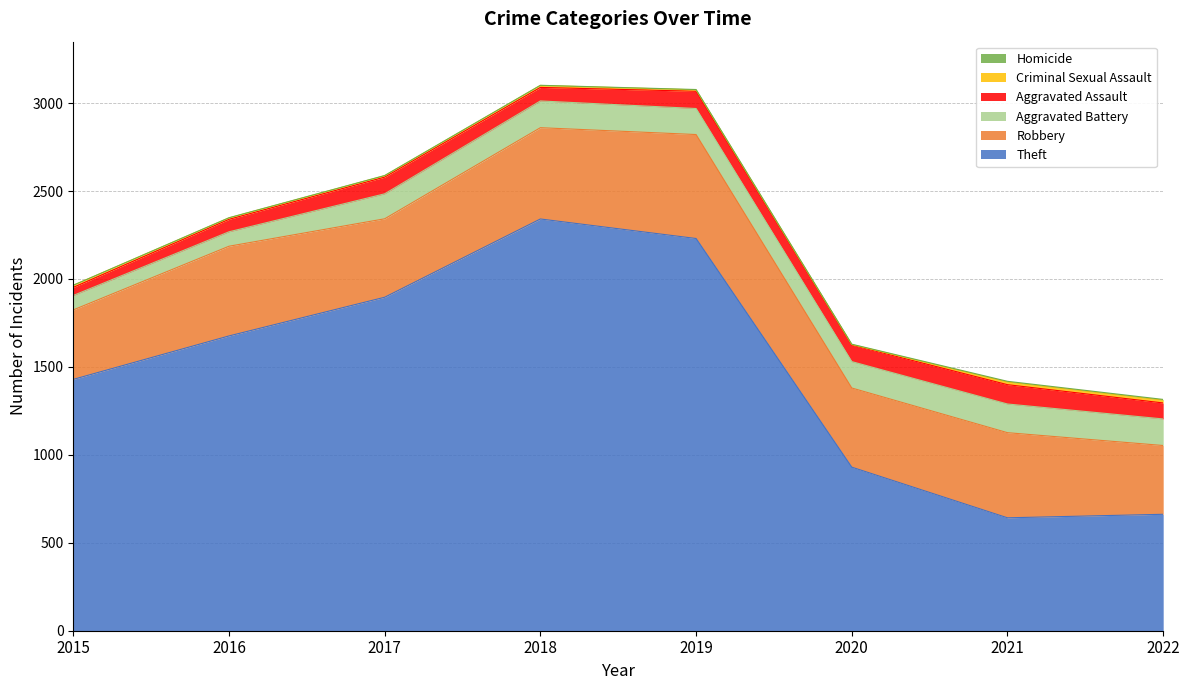

Between 2019 and 2021, which is larger?

2019